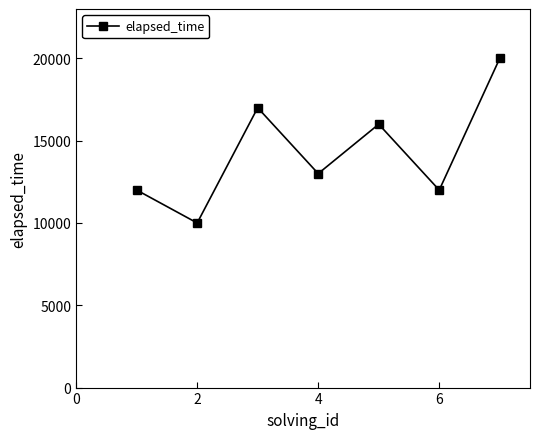

Reading right to left, what are all the values shown in this chart?

20000	12000	16000	13000	17000	10000	12000